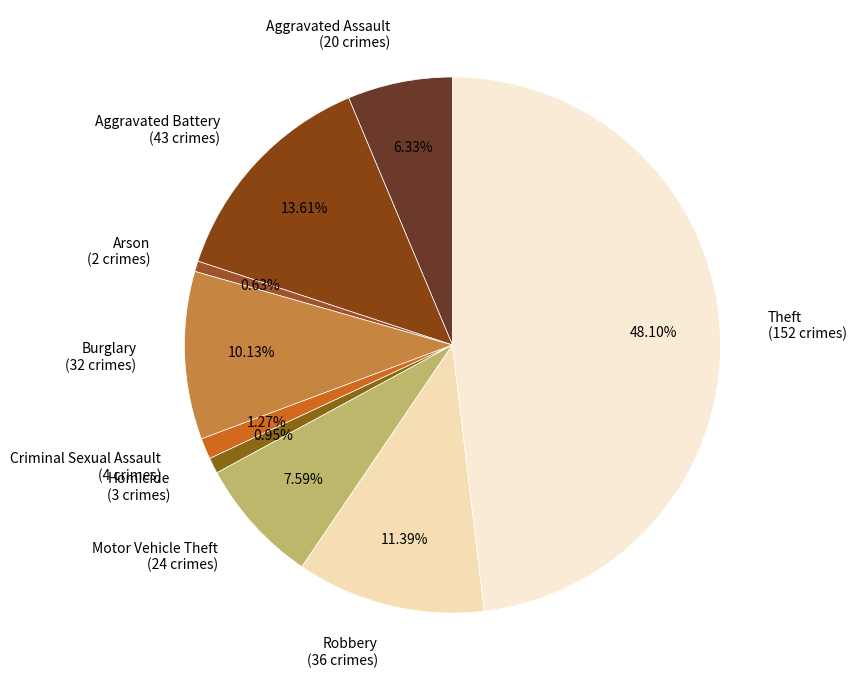

Is the sum of Homicide and Criminal Sexual Assault greater than half?

No